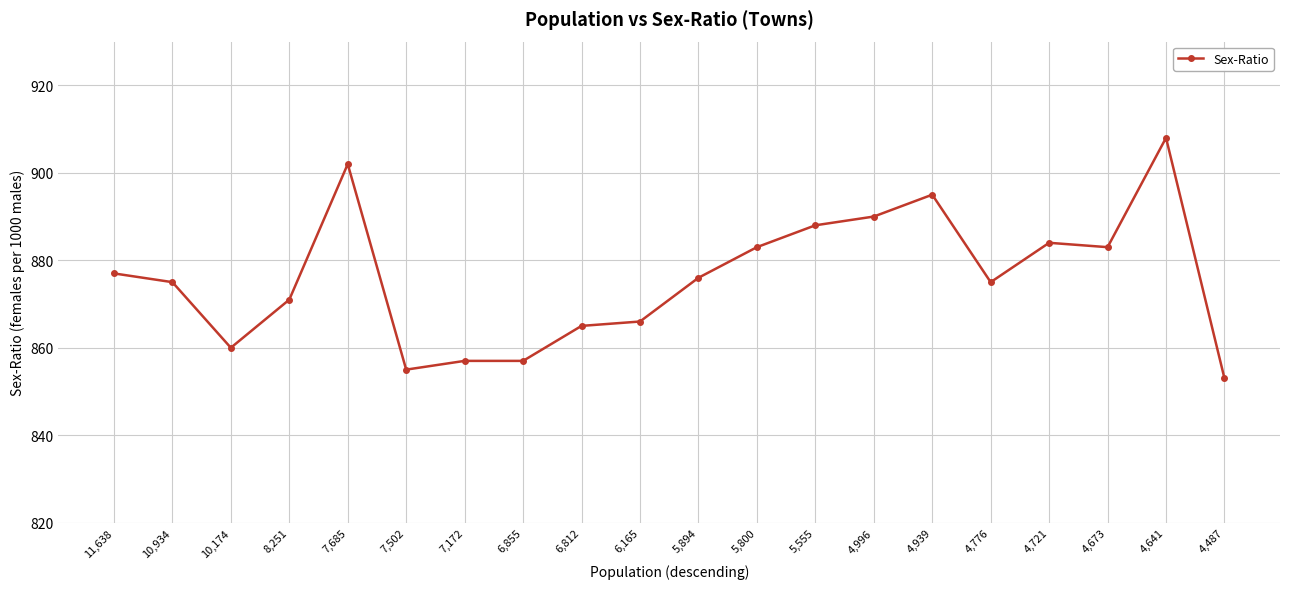

Reading right to left, transcribe all the data shown in this chart.

853	908	883	884	875	895	890	888	883	876	866	865	857	857	855	902	871	860	875	877